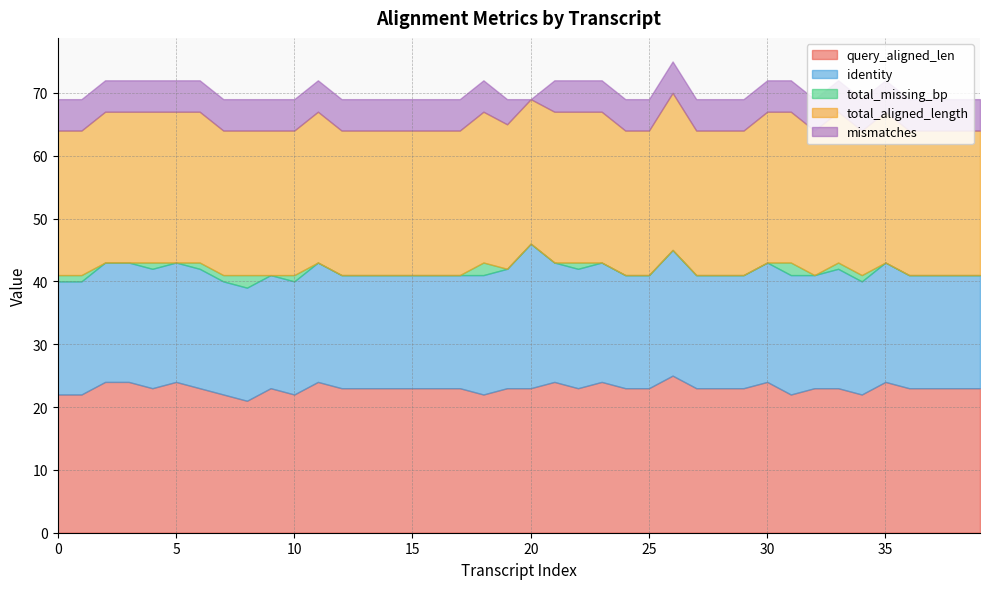

What value does the total_aligned_length series have at 27?

23